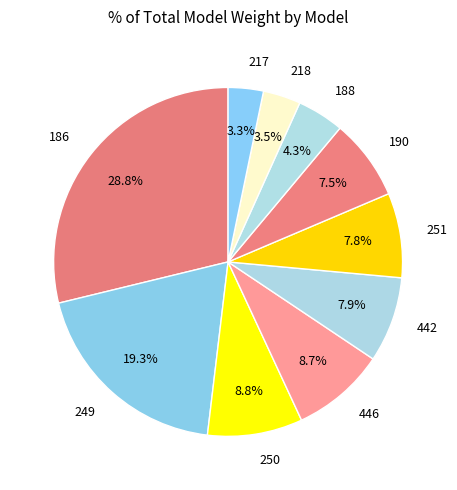

Which slice is the largest?

186